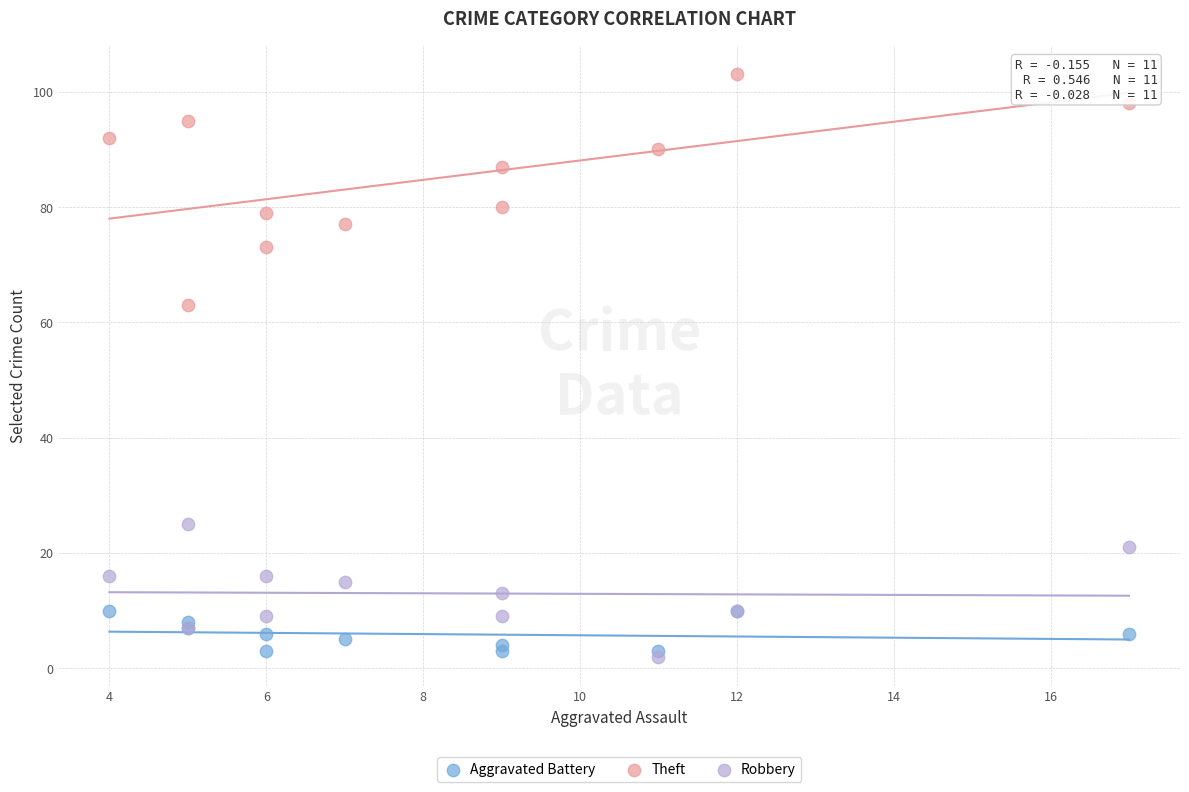

Which series contains the highest Y value?

Theft